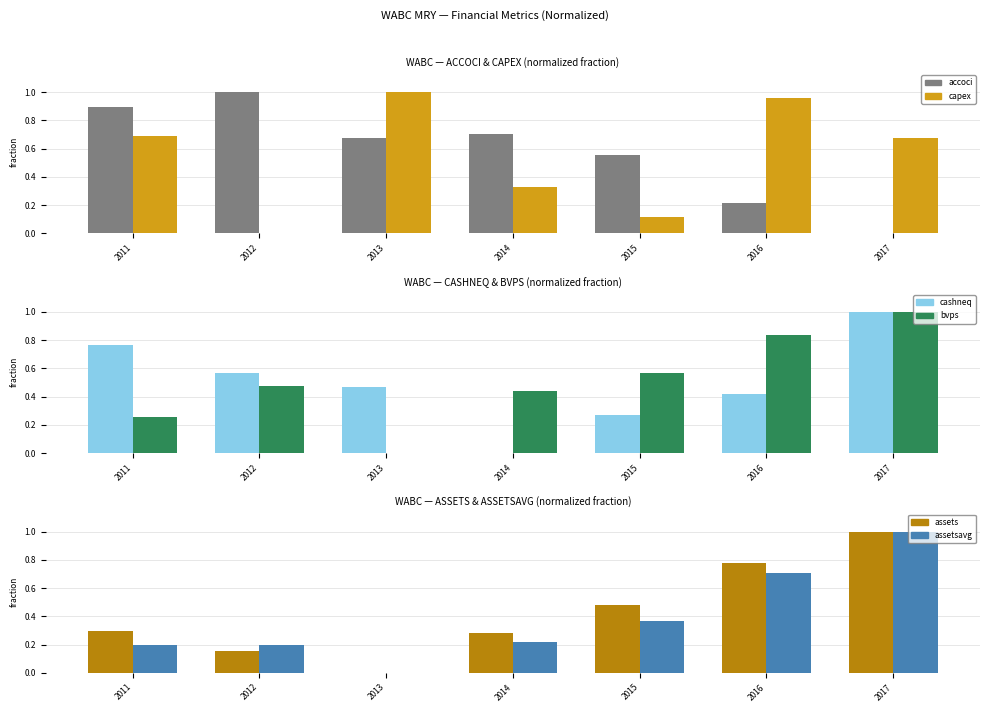

How many groups of bars are there?

7